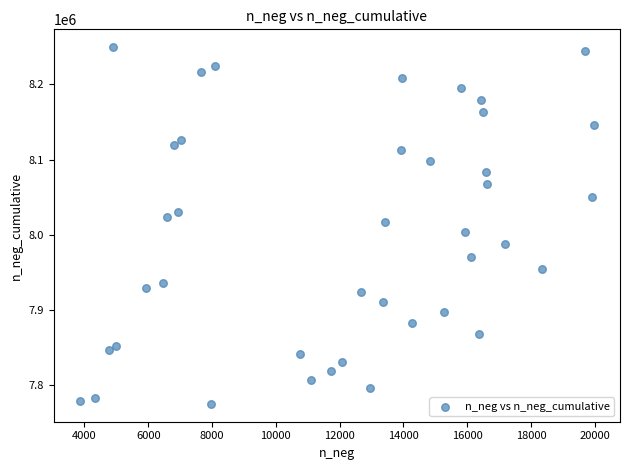

What is the range of X values (max minus min)?

16134